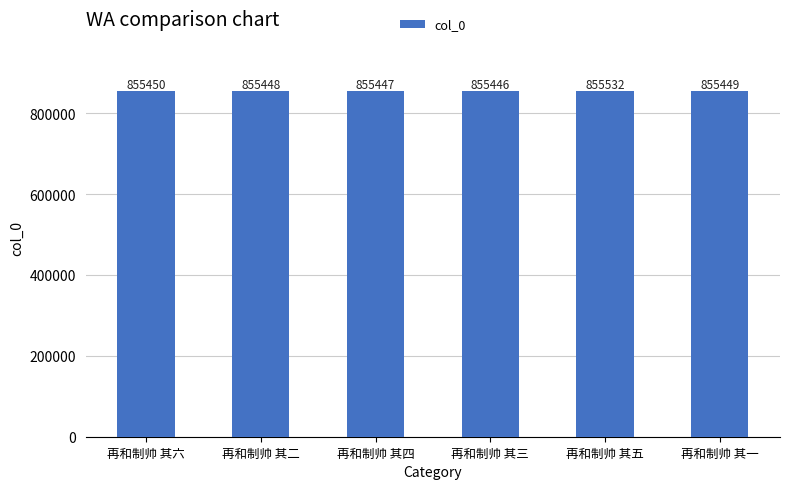

Read the value at 再和制帅 其六, to the nearest 5.

855450